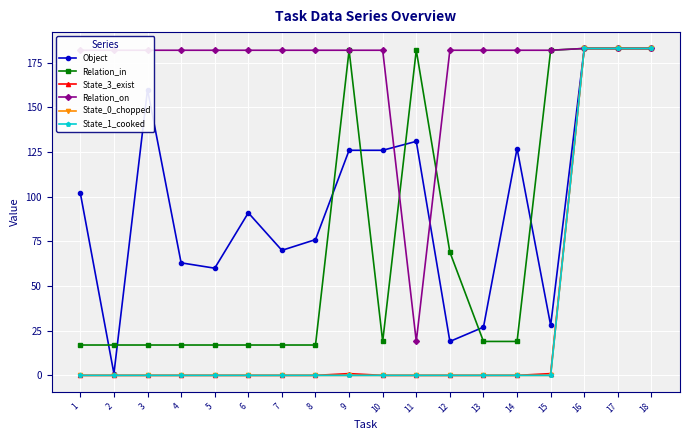

Reading left to right, extract all data points from this chart.

Object: 102	1	160	63	60	91	70	76	126	126	131	19	27	127	28	183	183	183
Relation_in: 17	17	17	17	17	17	17	17	182	19	182	69	19	19	182	183	183	183
State_3_exist: 0	0	0	0	0	0	0	0	1	0	0	0	0	0	1	183	183	183
Relation_on: 182	182	182	182	182	182	182	182	182	182	19	182	182	182	182	183	183	183
State_0_chopped: 0	0	0	0	0	0	0	0	0	0	0	0	0	0	0	183	183	183
State_1_cooked: 0	0	0	0	0	0	0	0	0	0	0	0	0	0	0	183	183	183